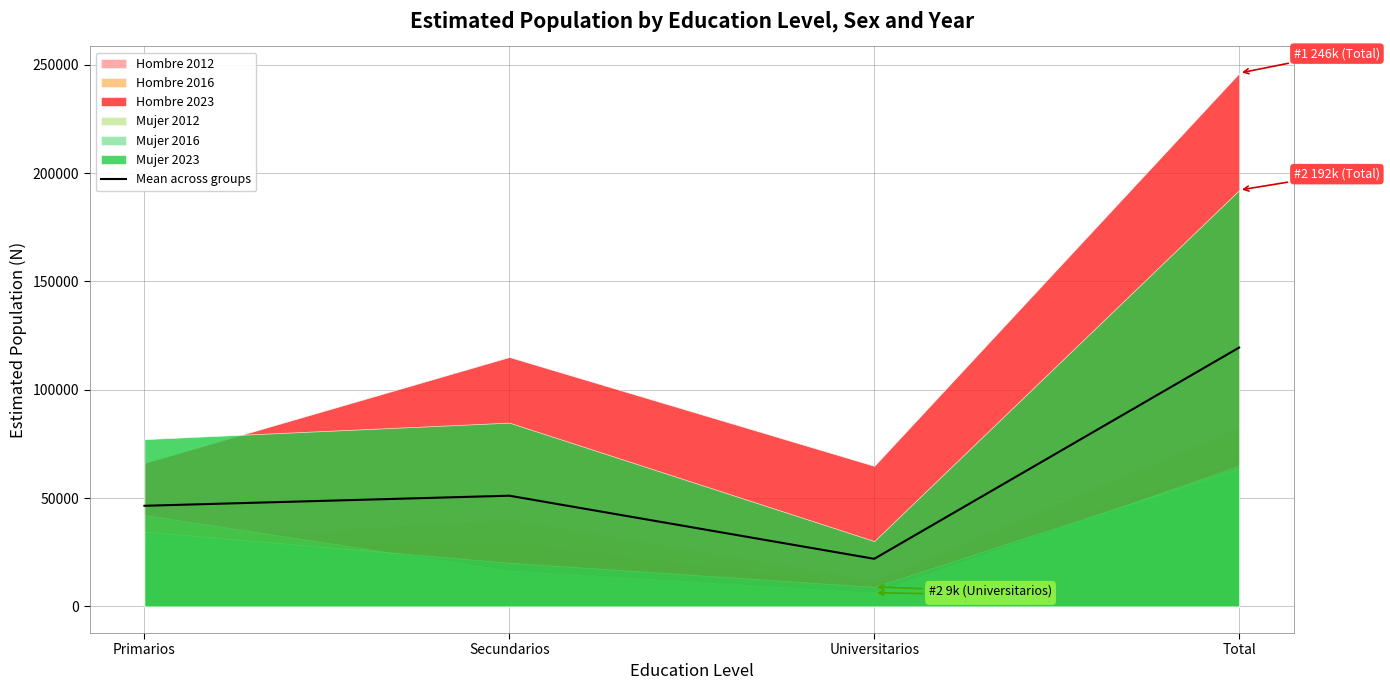

What is the label of the 3rd point from the right?

Secundarios